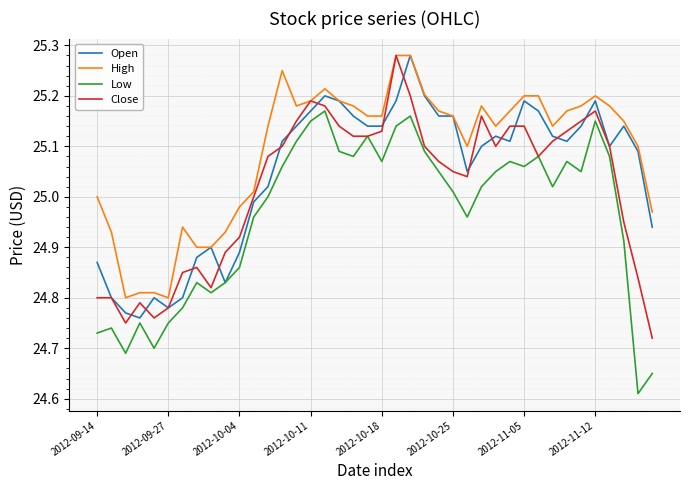

Which series has the largest total across all categories?

High